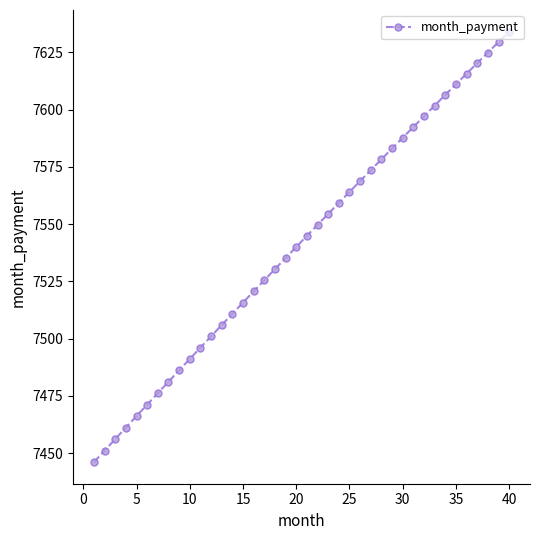

What is the value of the 1st point from the left?

7446.0